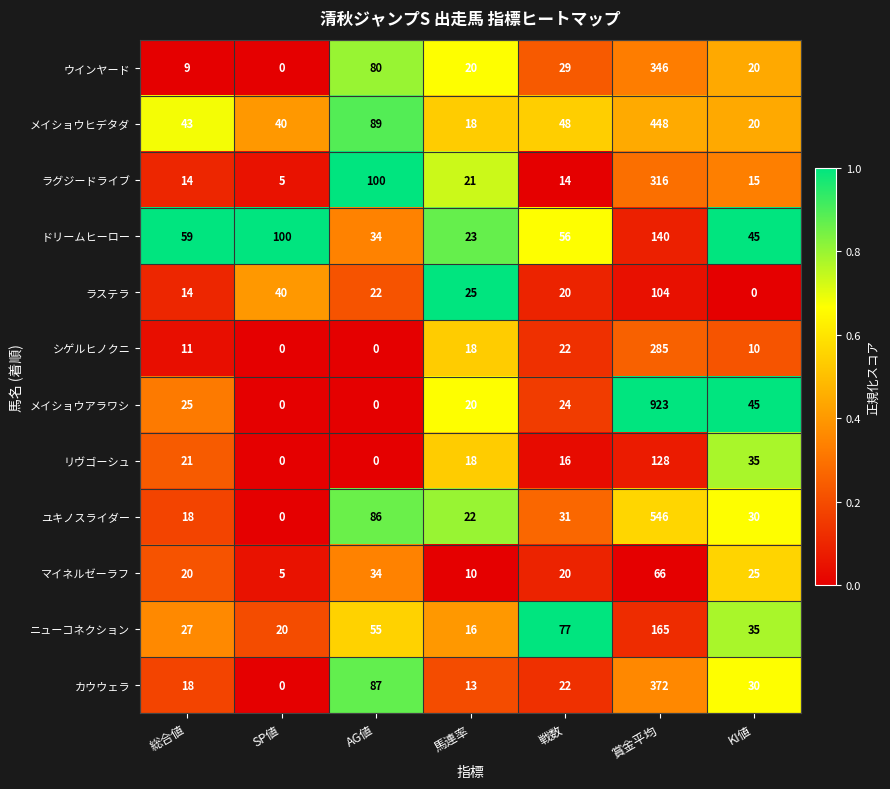

True or false: シゲルヒノクニ has a value of 11 at 総合値.

True